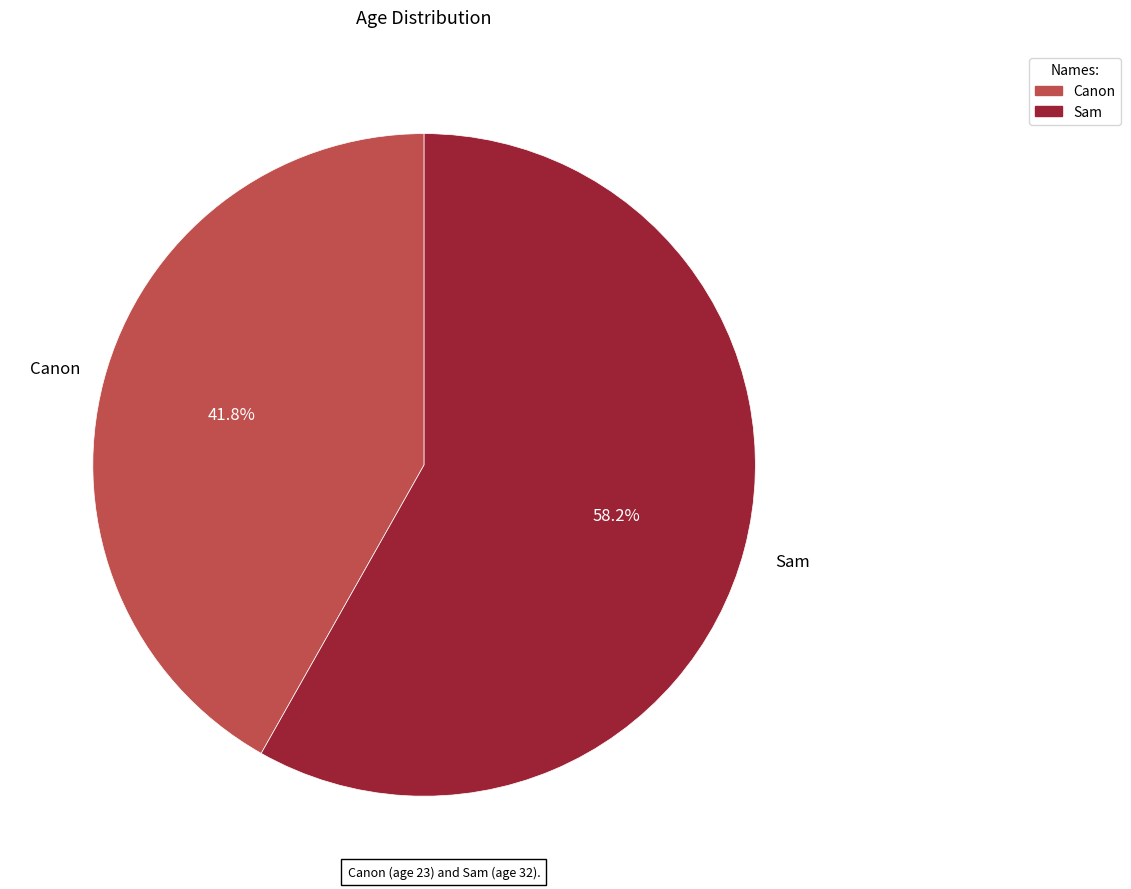

Which slice is the smallest?

Canon